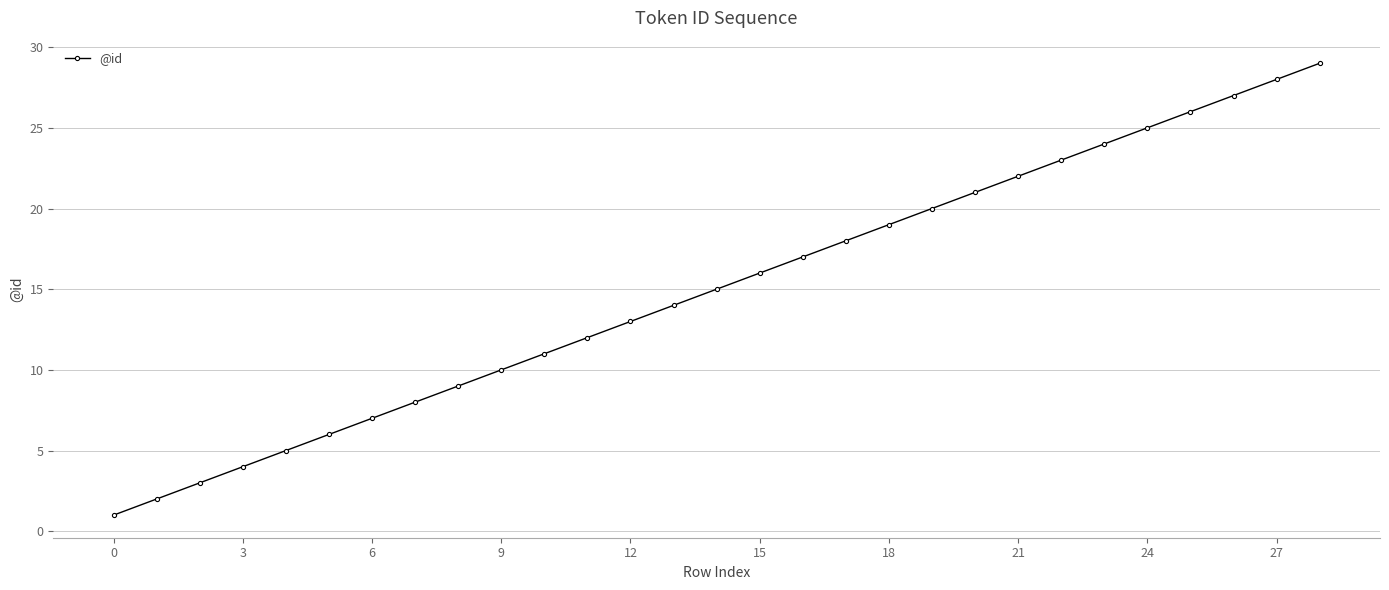

What is the value of the 14th point from the left?

14